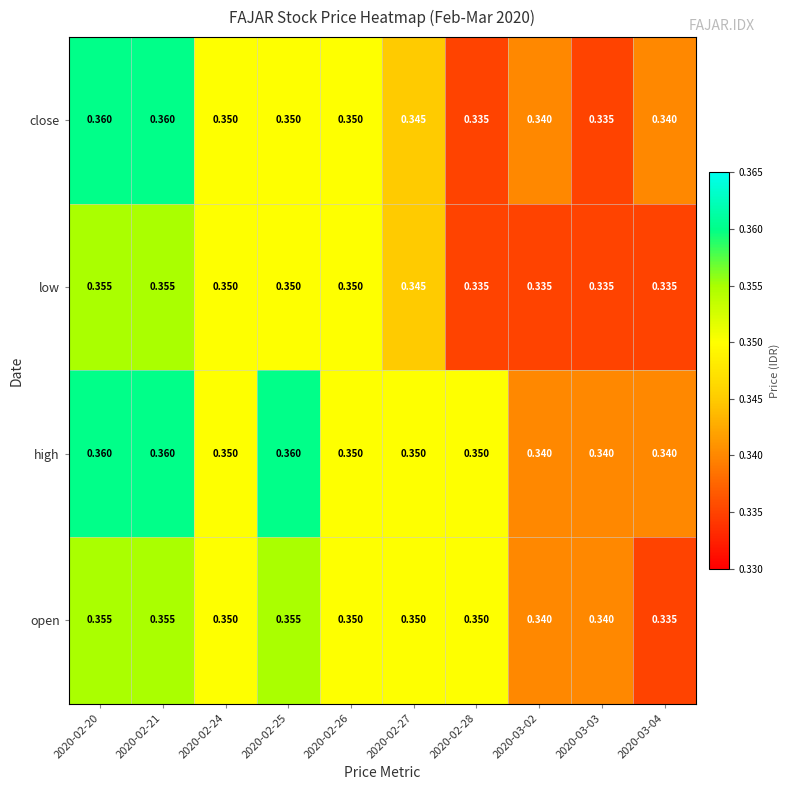

List the series in order of their overall mean, highest first.

high, open, close, low